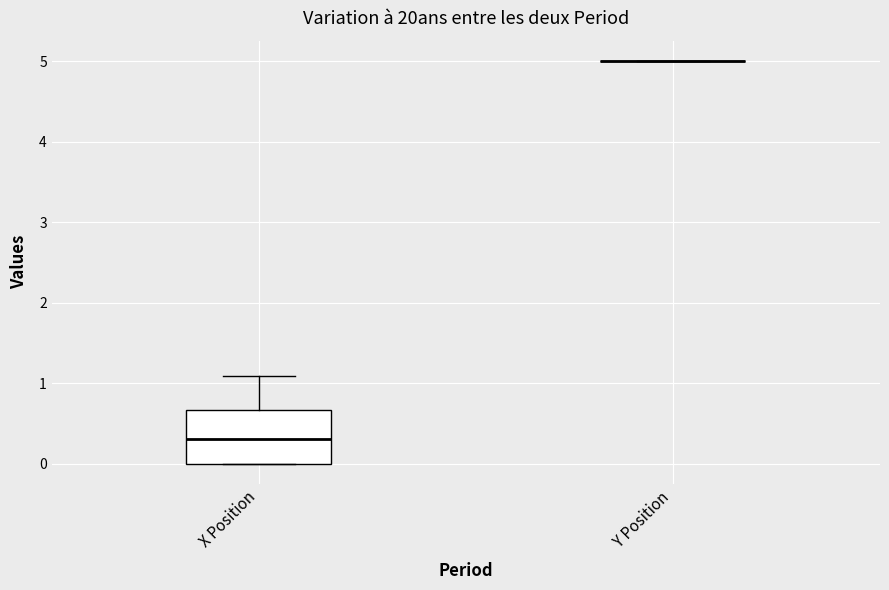

Reading left to right, transcribe this box plot: for each box, give where its median line is, the range the box spans, and where its two whiskers end, as read against the y-axis. The values are not printed on the chart, so give them approximately, as read against the axis.

X Position: median 0.3, box 0.0 to 0.7, whiskers 0.0 to 1.1
Y Position: box collapsed to a line at 5.0, whiskers 5.0 to 5.0